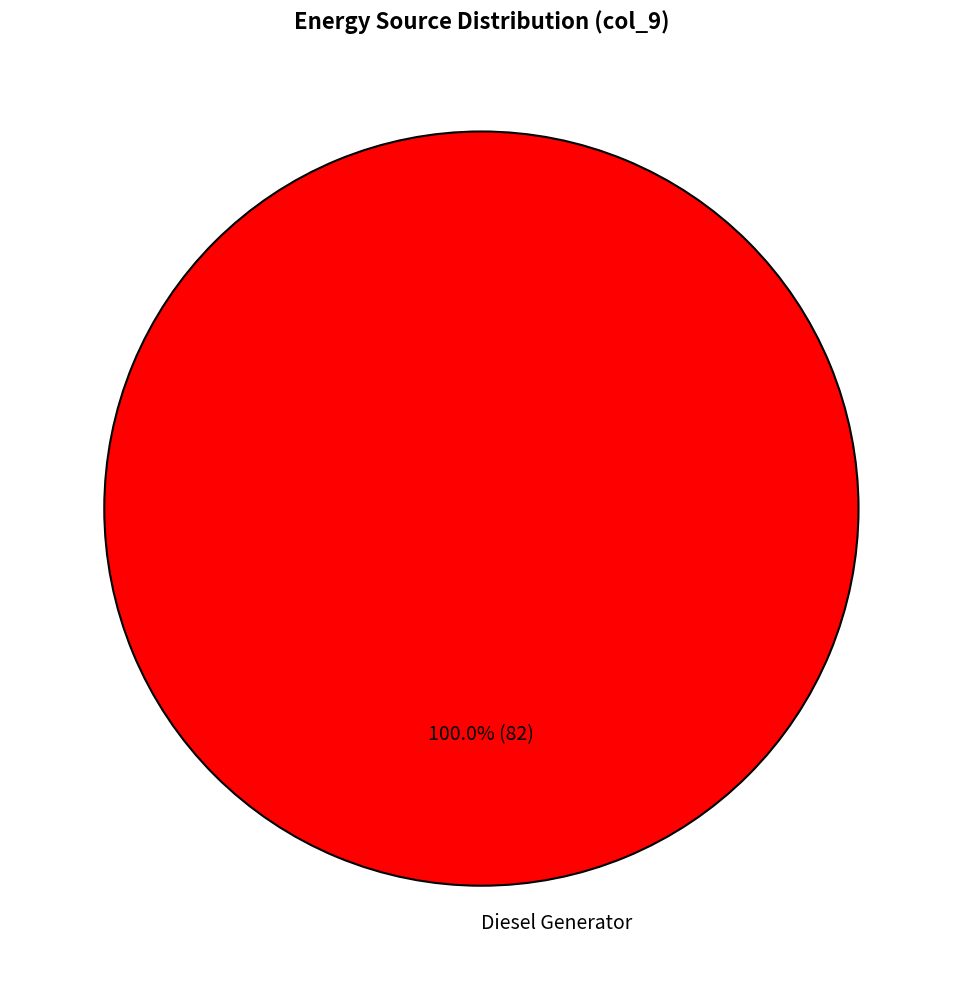

Is Diesel Generator the majority of the pie?

Yes